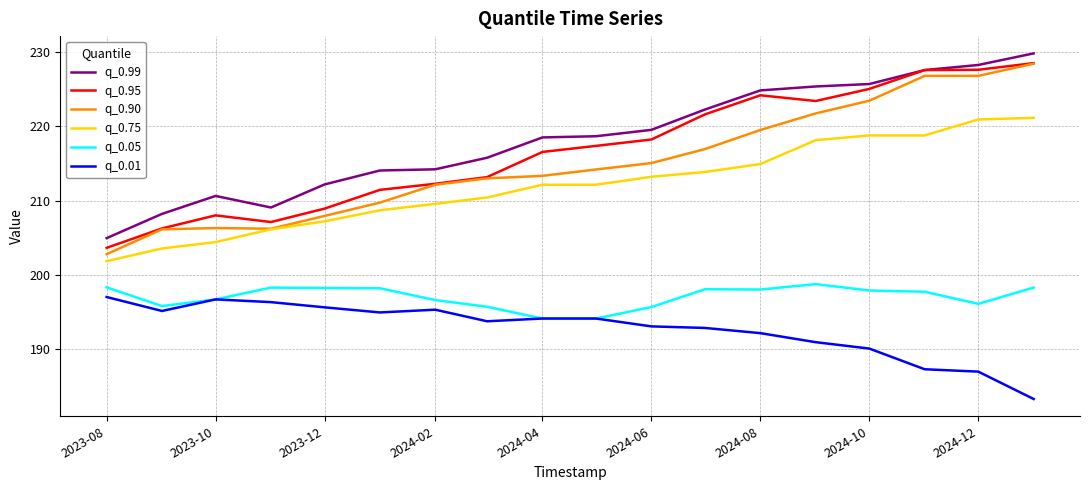

Count the number of categories in the chart.

18